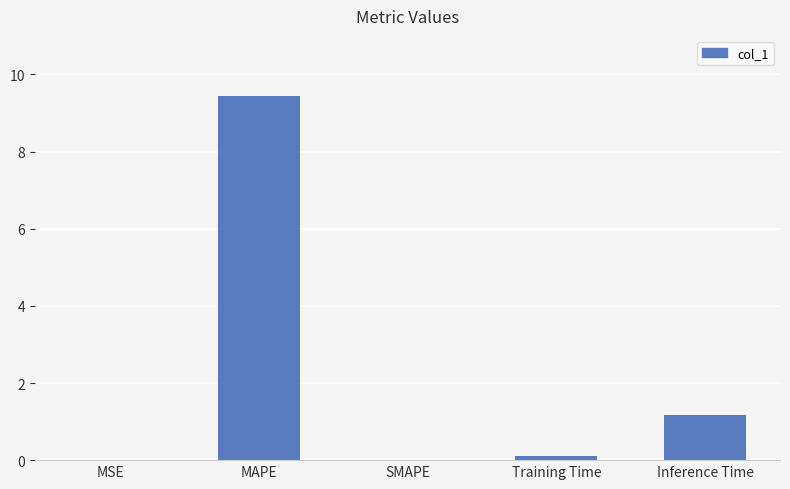

What value does the data have at MAPE?

9.5